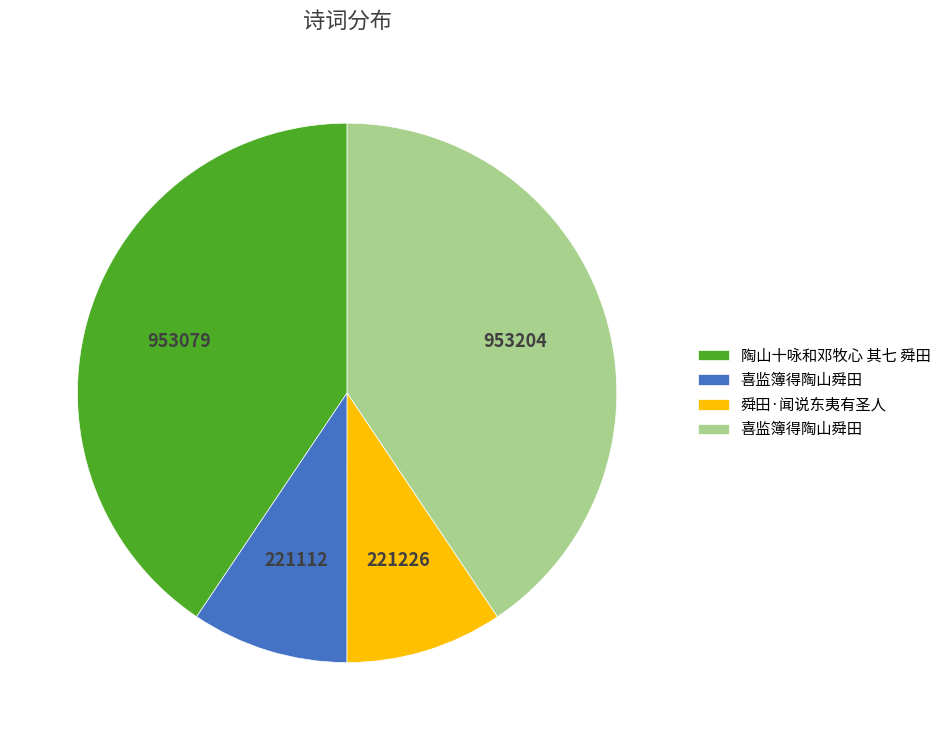

Is there a majority slice in this chart?

No